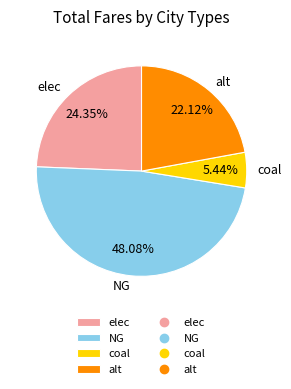

Is there a majority slice in this chart?

No